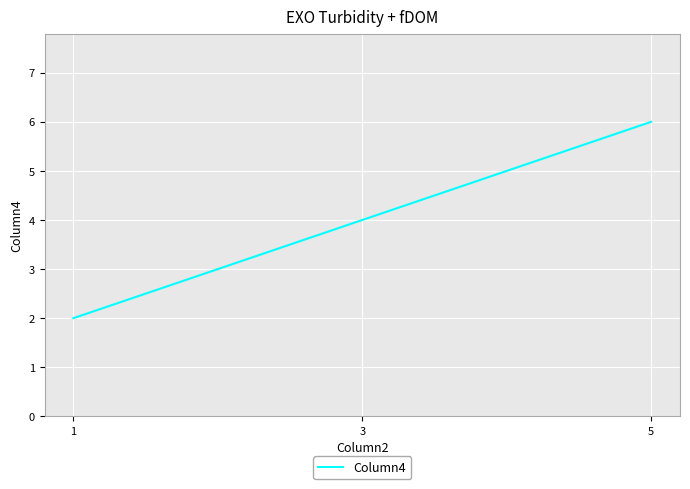

Between 1 and 5, which is larger?

5